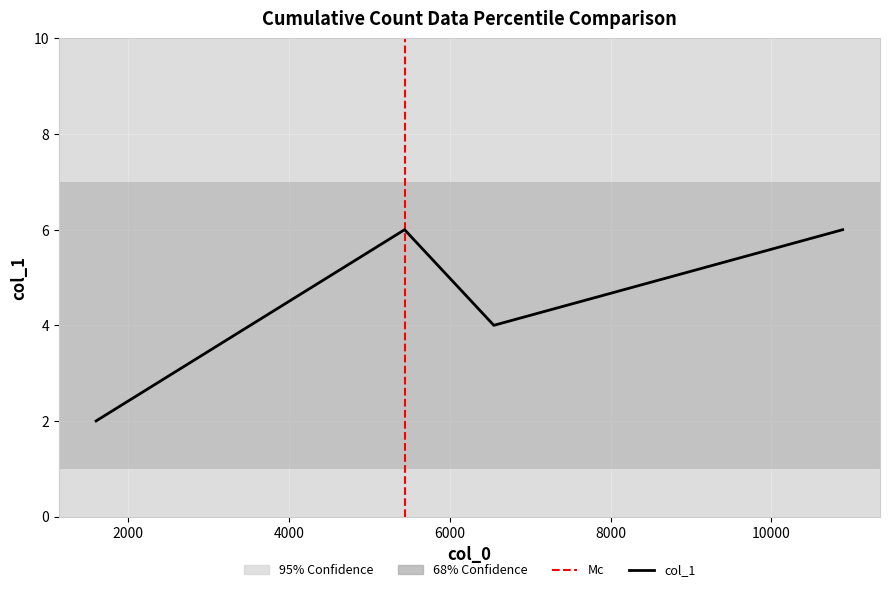

Is it true that the value at 1599 is 2?

True